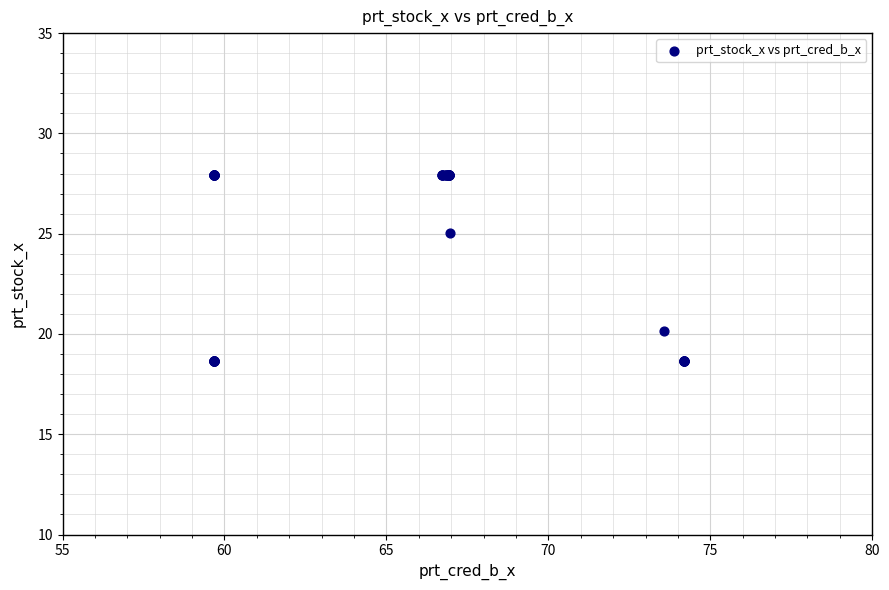

What Y value in the scatter plot is closest to 23?

25.0